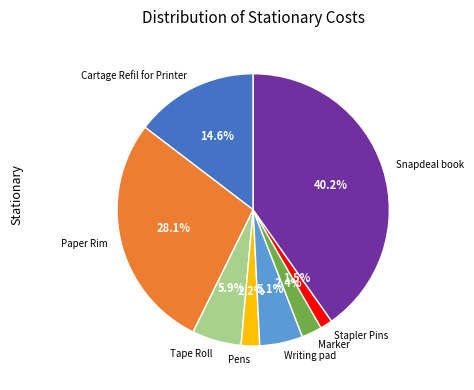

To the nearest percent, what is the difference between the largest and smallest slice percentages?

39%